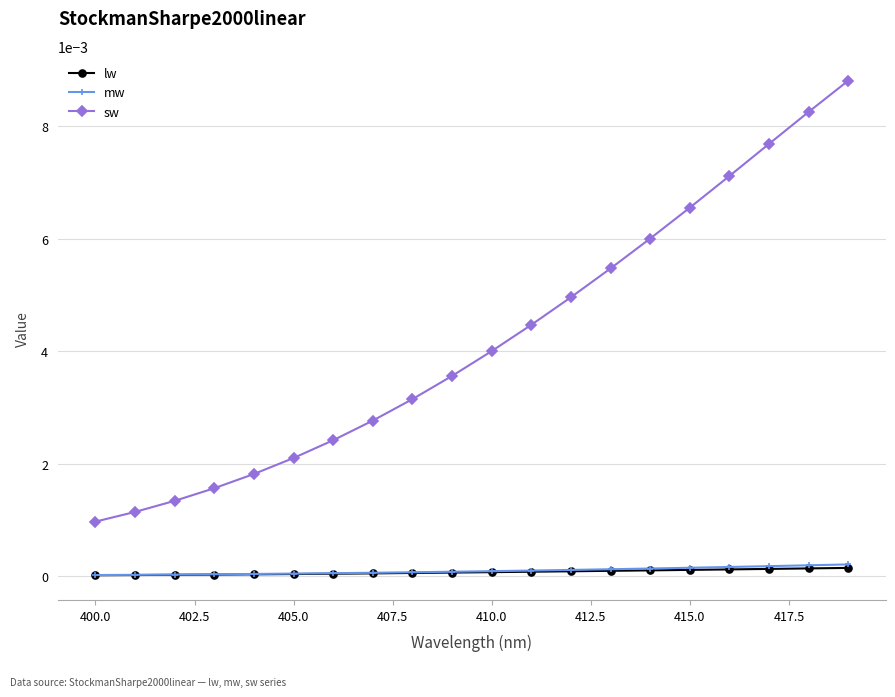

Which series has the widest spread of values?

sw